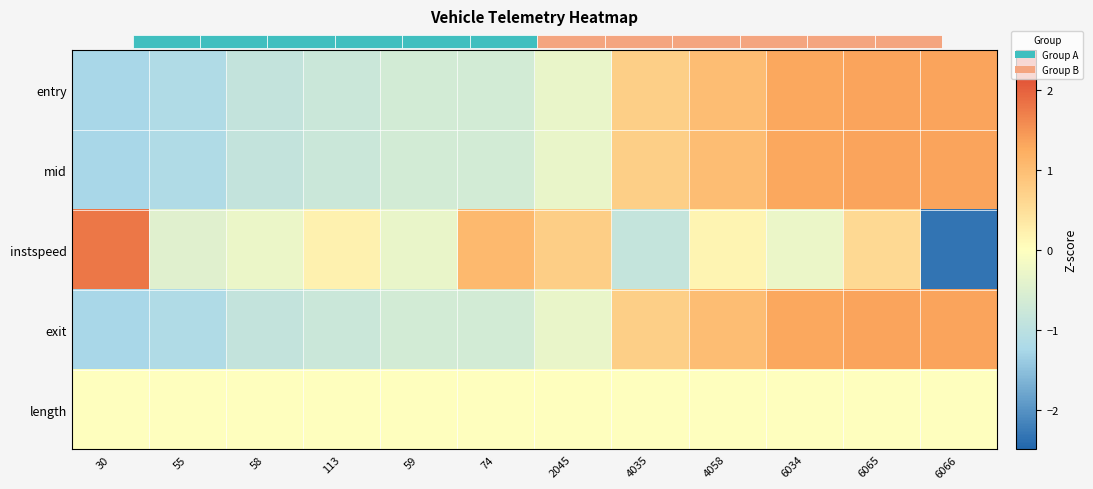

Is it true that entry equals -1.7 at 30?

False